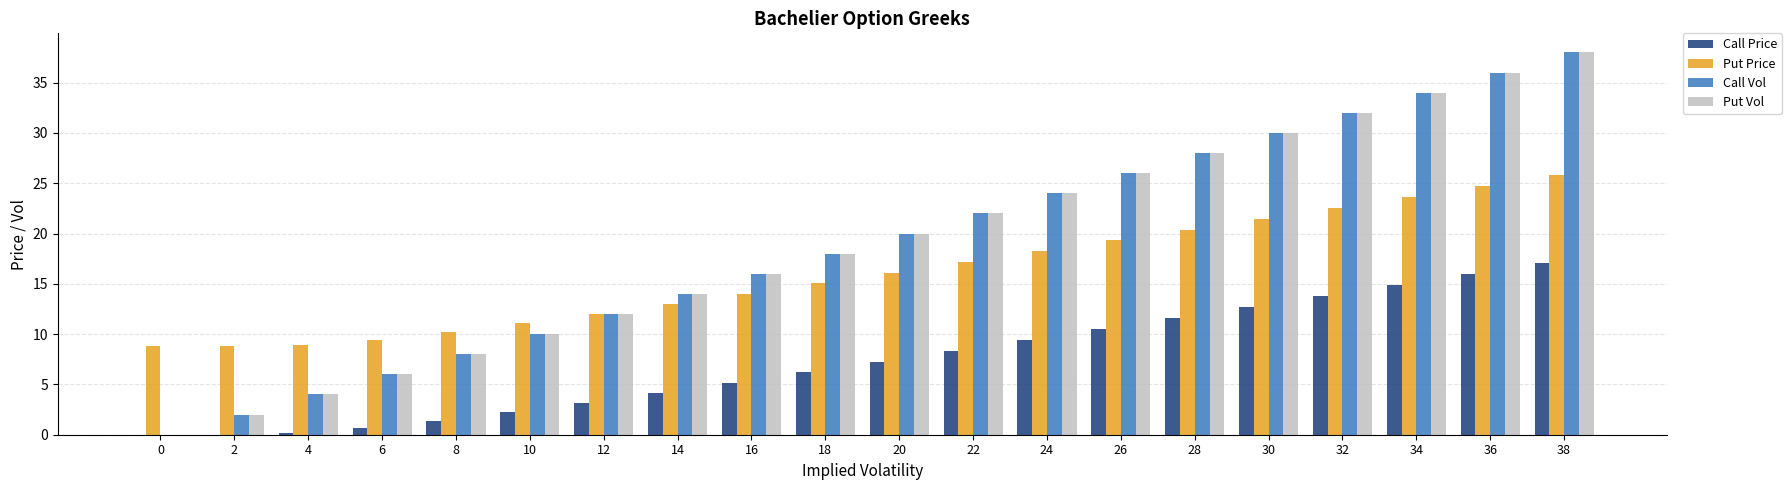

Is it true that Call Price equals 0.0 at 0?

True